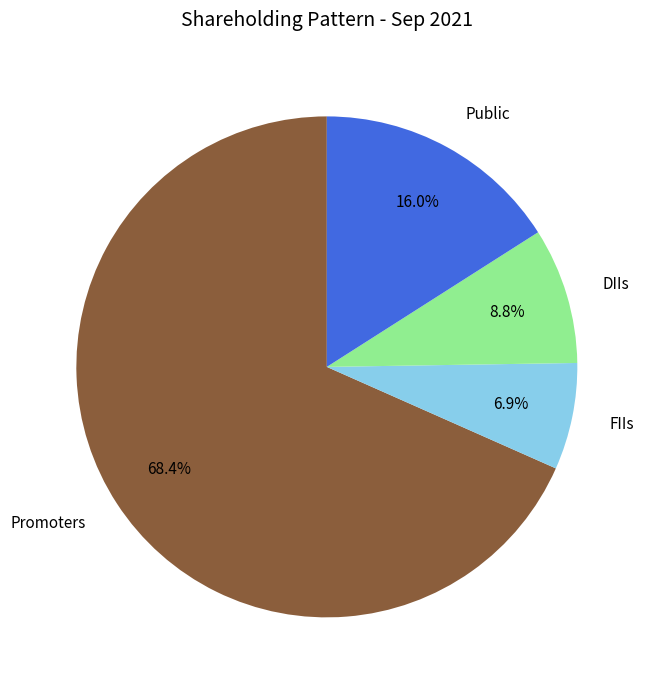

To the nearest percent, what percentage of the pie is Promoters?

68%